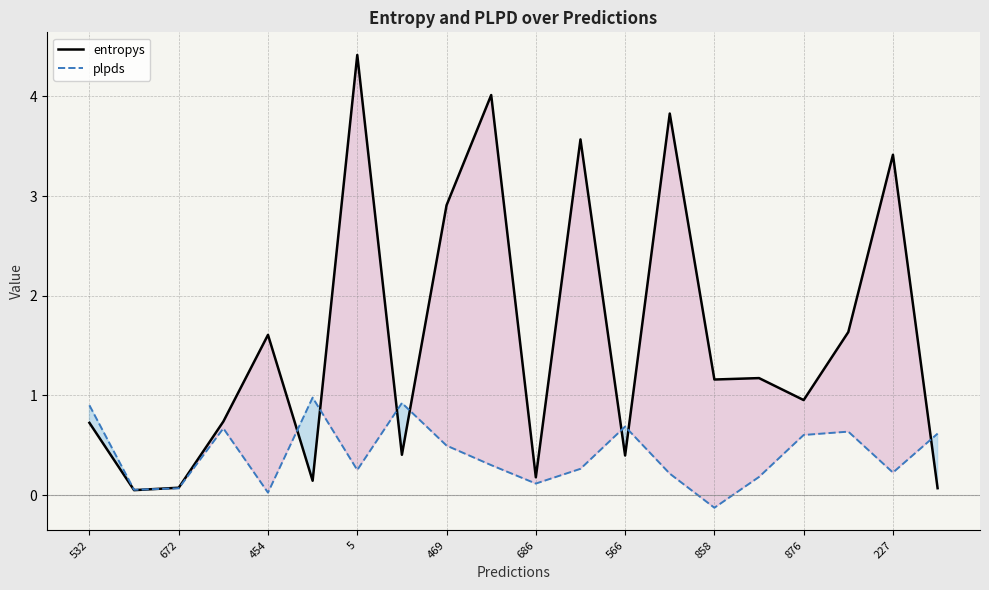

The plpds series shows 0.1 at 672. True or false?

True